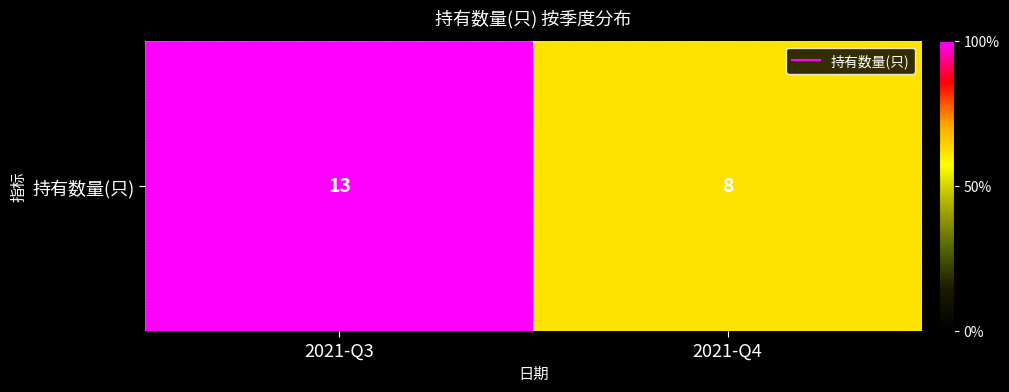

Reading left to right, extract all data points from this chart.

2021-Q3=13	2021-Q4=8